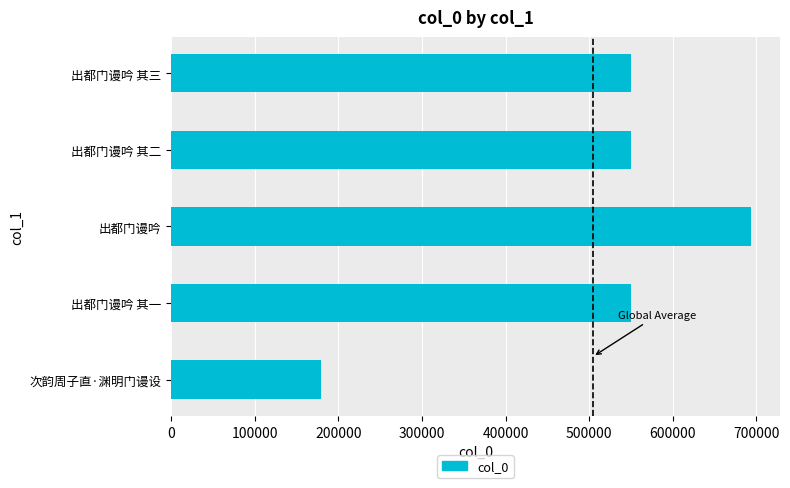

What is the difference between the maximum and second lowest values?

143840